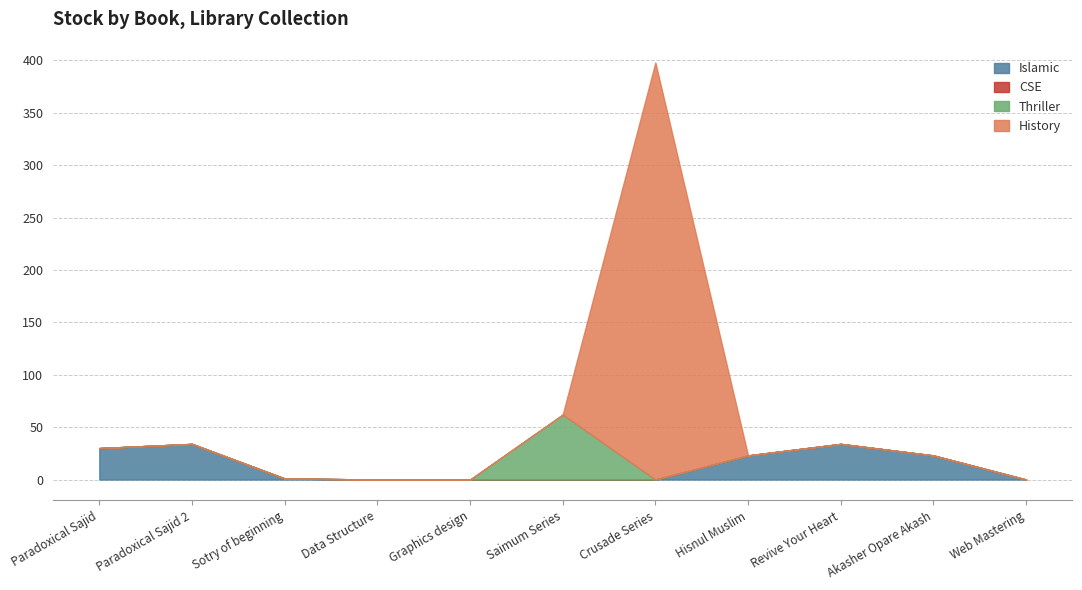

What is the difference between the second highest and minimum values?

62